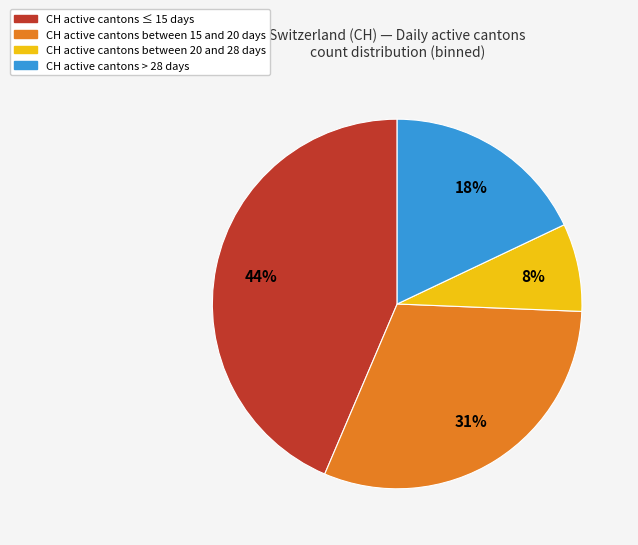

Is there any slice that represents more than half of the pie?

No